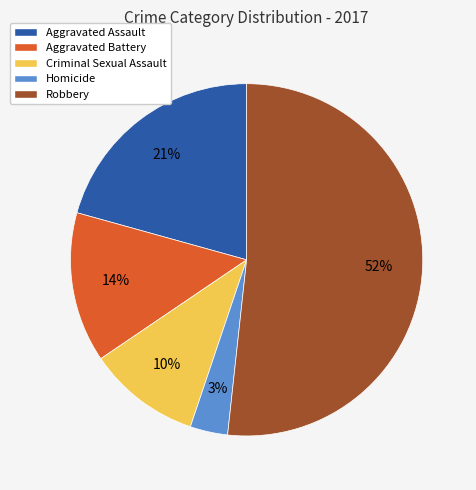

To the nearest percent, what is the combined percentage of Robbery and Criminal Sexual Assault?

62%